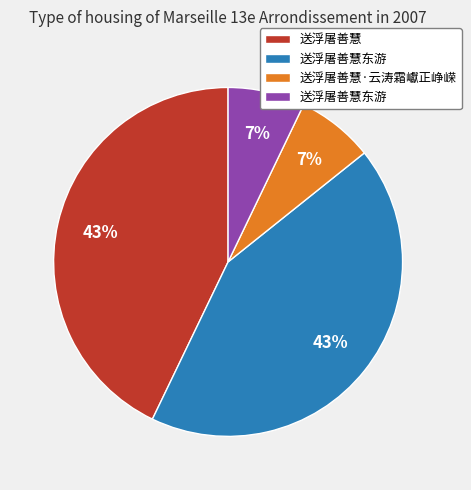

To the nearest percent, what is the average slice percentage?

25%